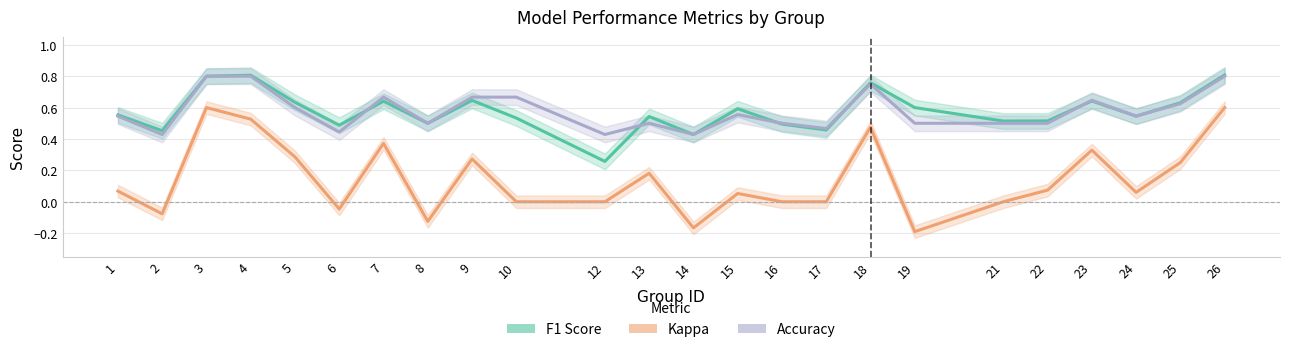

The accuracy series shows 0.2 at 14. True or false?

False